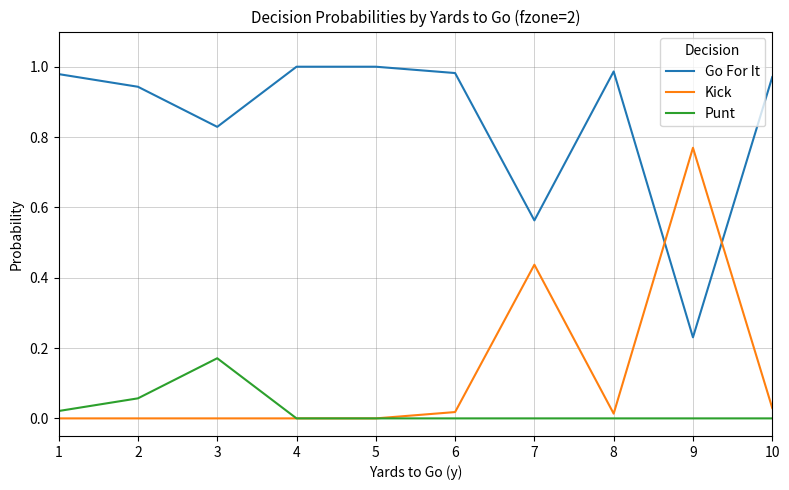

Which series changed the most between 3 and 9?

Kick